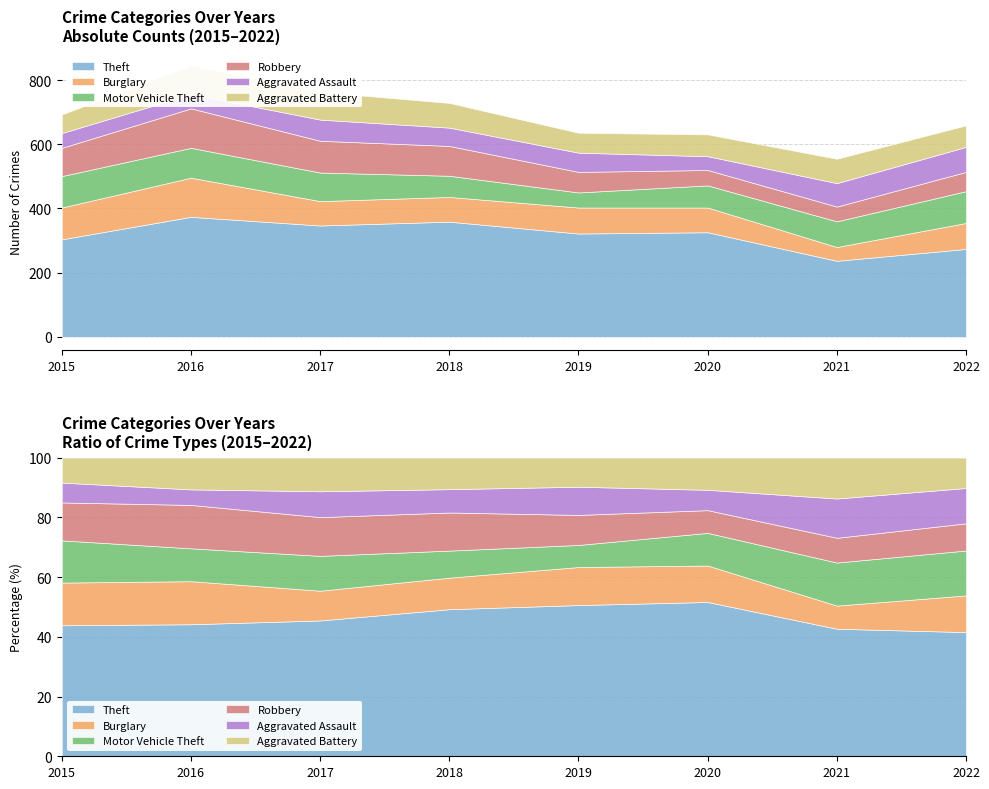

How many data points in Aggravated Assault are less than 60?

4